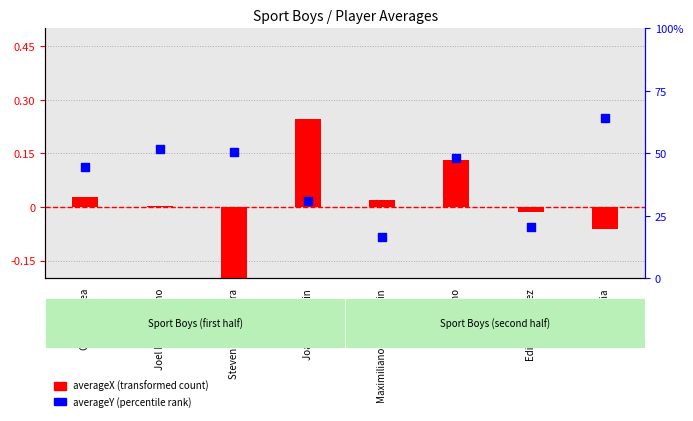

Between Kevin Peña and Joao Villamarin, which is larger?

Kevin Peña